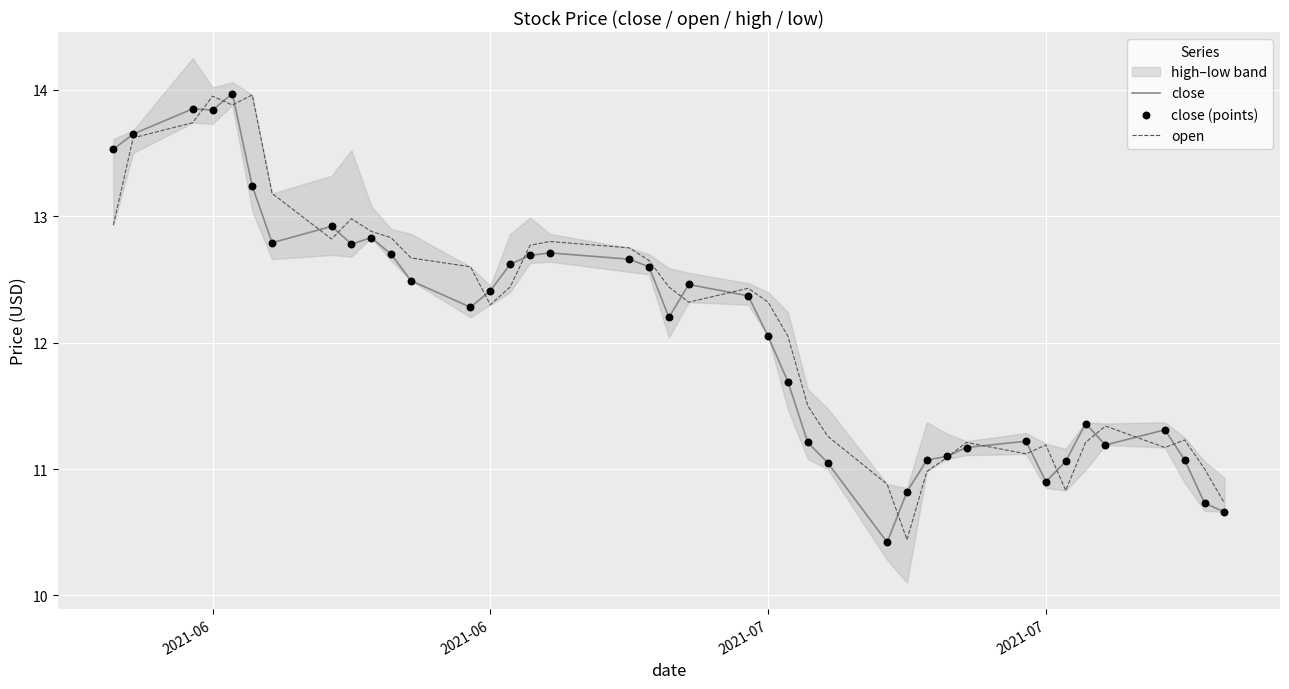

Which series contains the highest Y value?

close